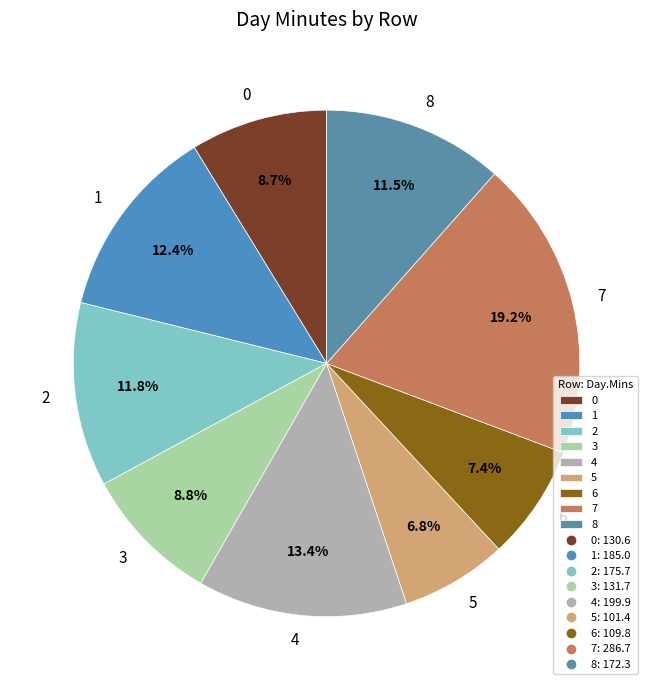

To the nearest percent, what is the combined percentage of 5 and 2?

19%